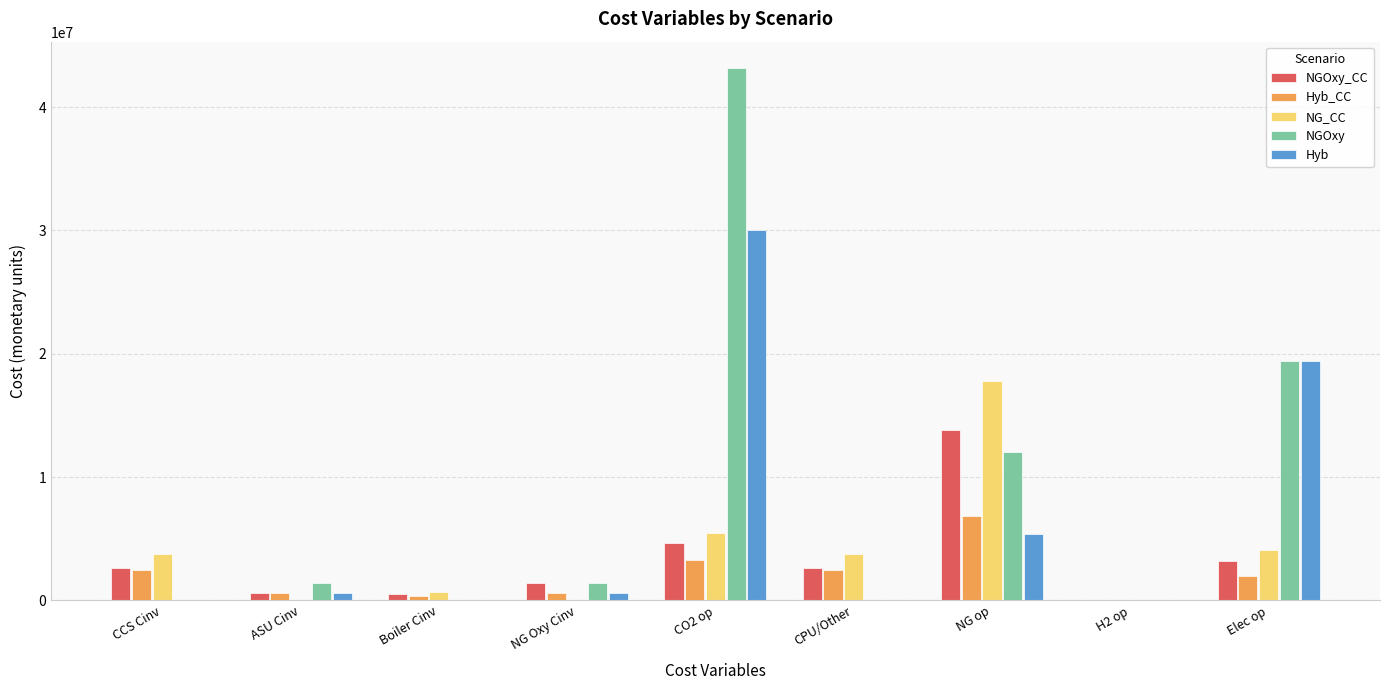

The Hyb_CC series shows 1692716.2 at NG op. True or false?

False